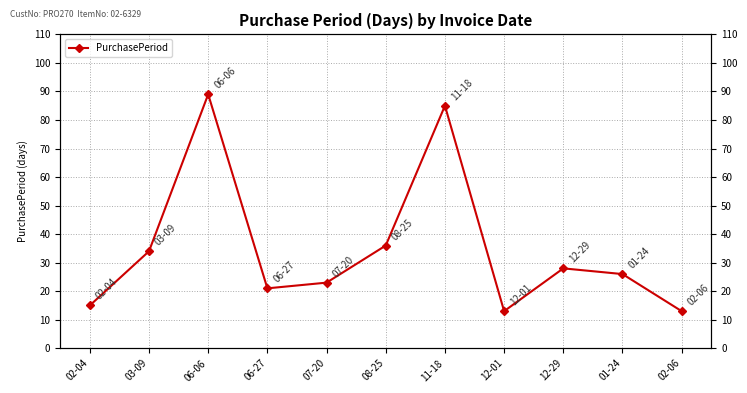

What is the label of the 8th point from the right?

06-27